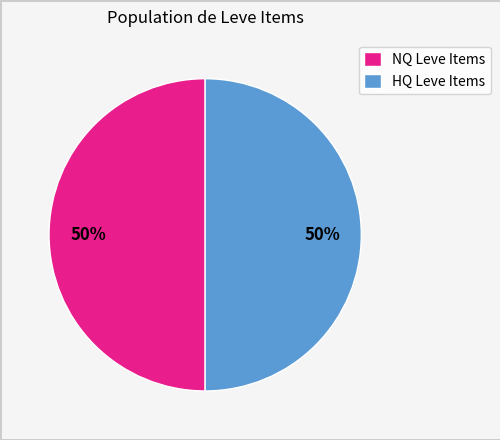

The HQ Leve Items slice represents 50% of the pie. True or false?

True